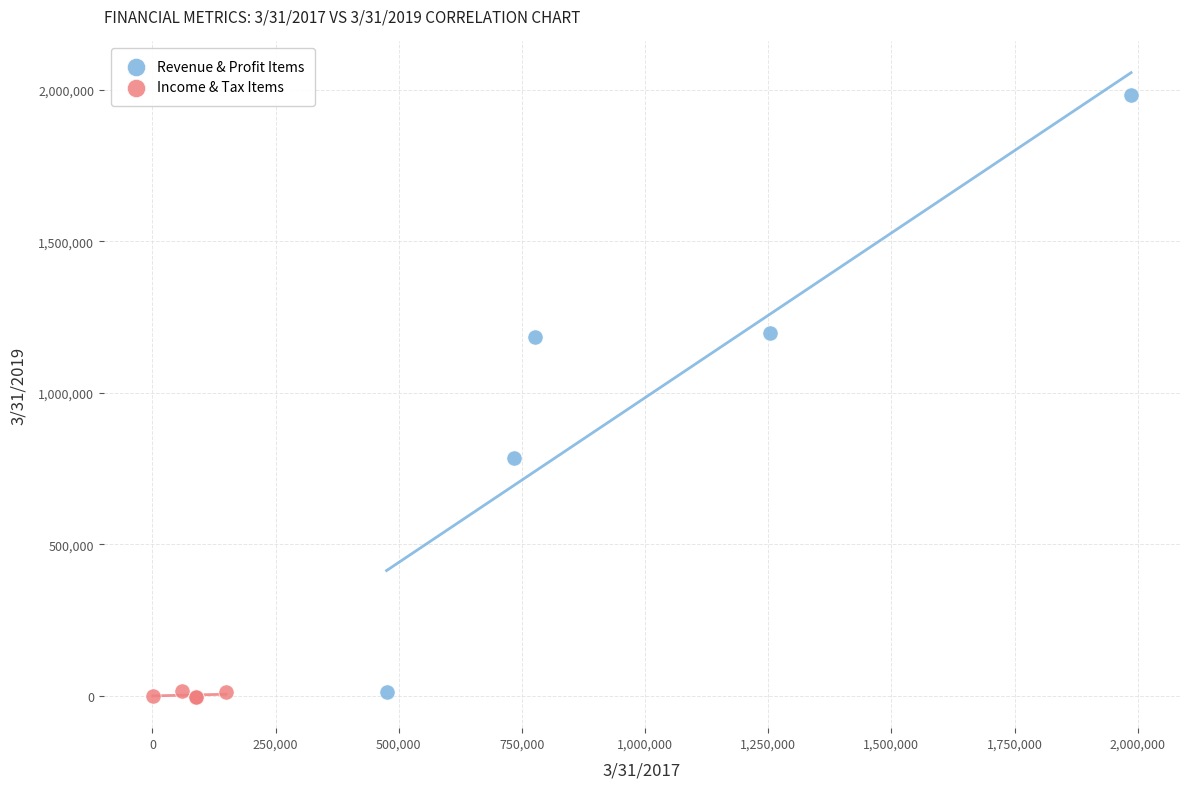

Which series contains the highest Y value?

Revenue & Profit Items